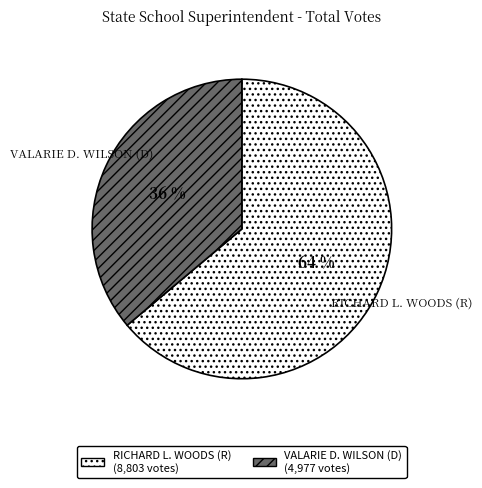

What is the largest slice in the pie chart?

RICHARD L. WOODS (R)